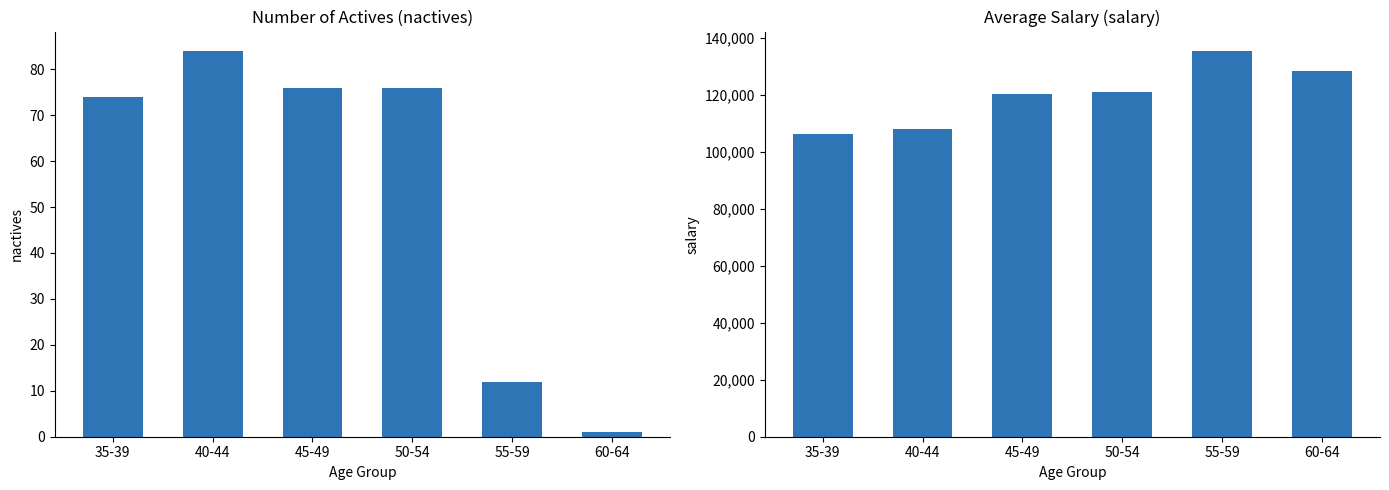

At which category is the sum across all series the highest?

55-59